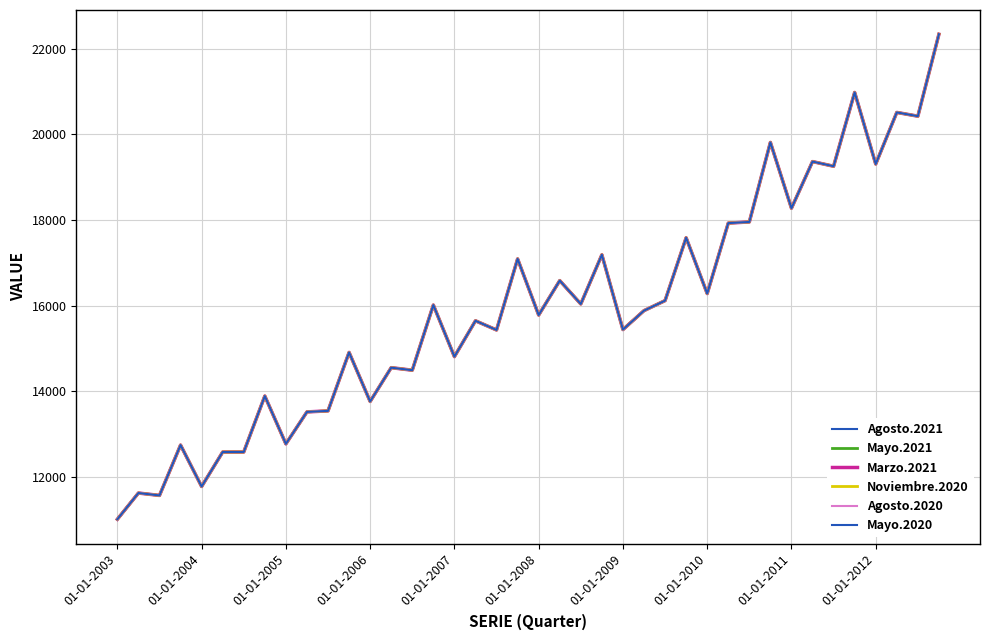

What is the sum of all Marzo.2021 values?

637355